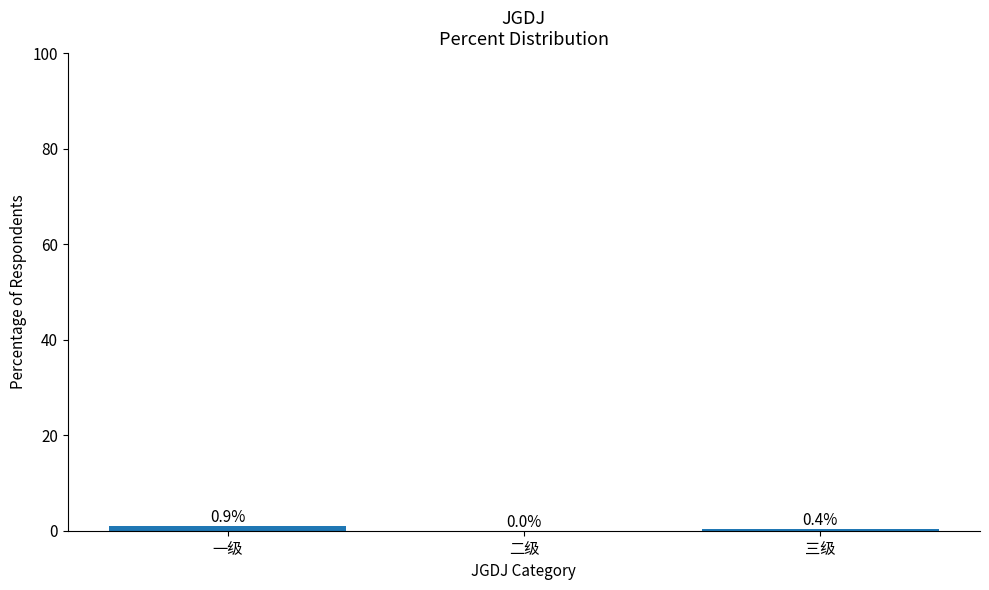

What is the change in value from 二级 to 三级?

+0.4